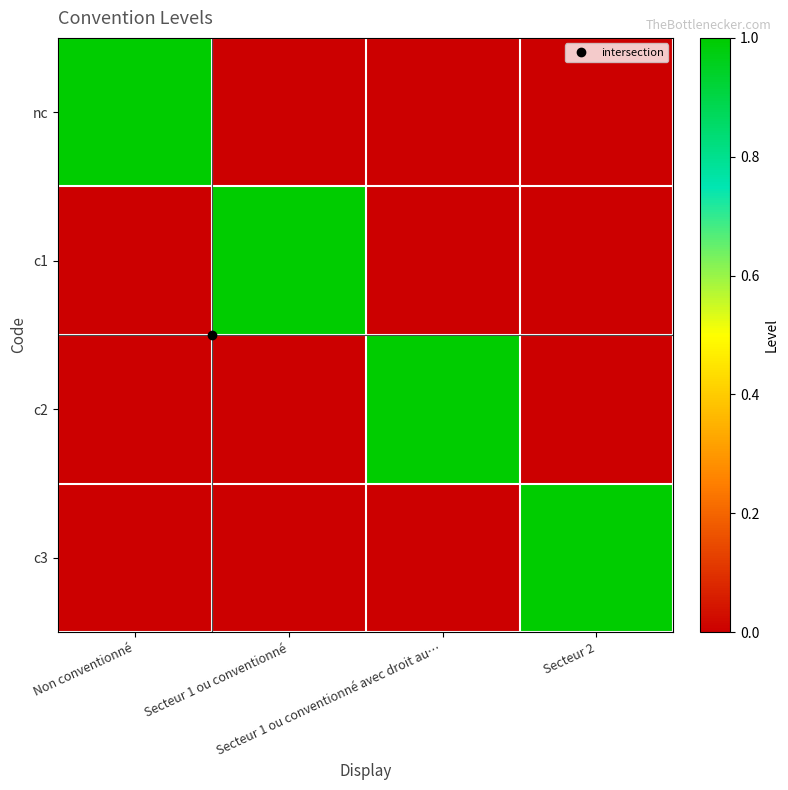

At Secteur 1 ou conventionné avec droit au…, list the series in order from largest to smallest.

c2, nc, c1, c3